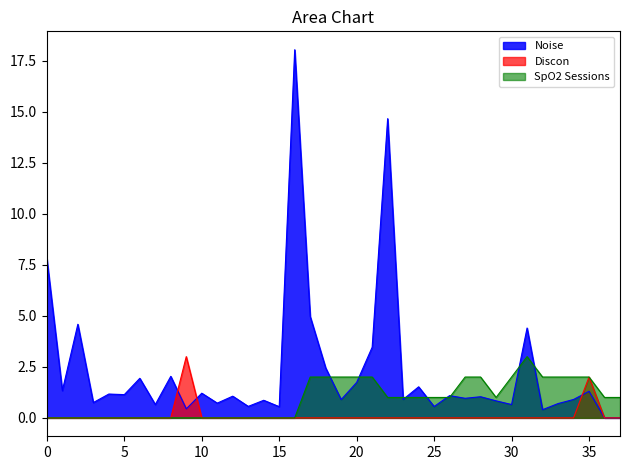

What are all the series names shown in the legend?

Noise, Discon, SpO2 Sessions